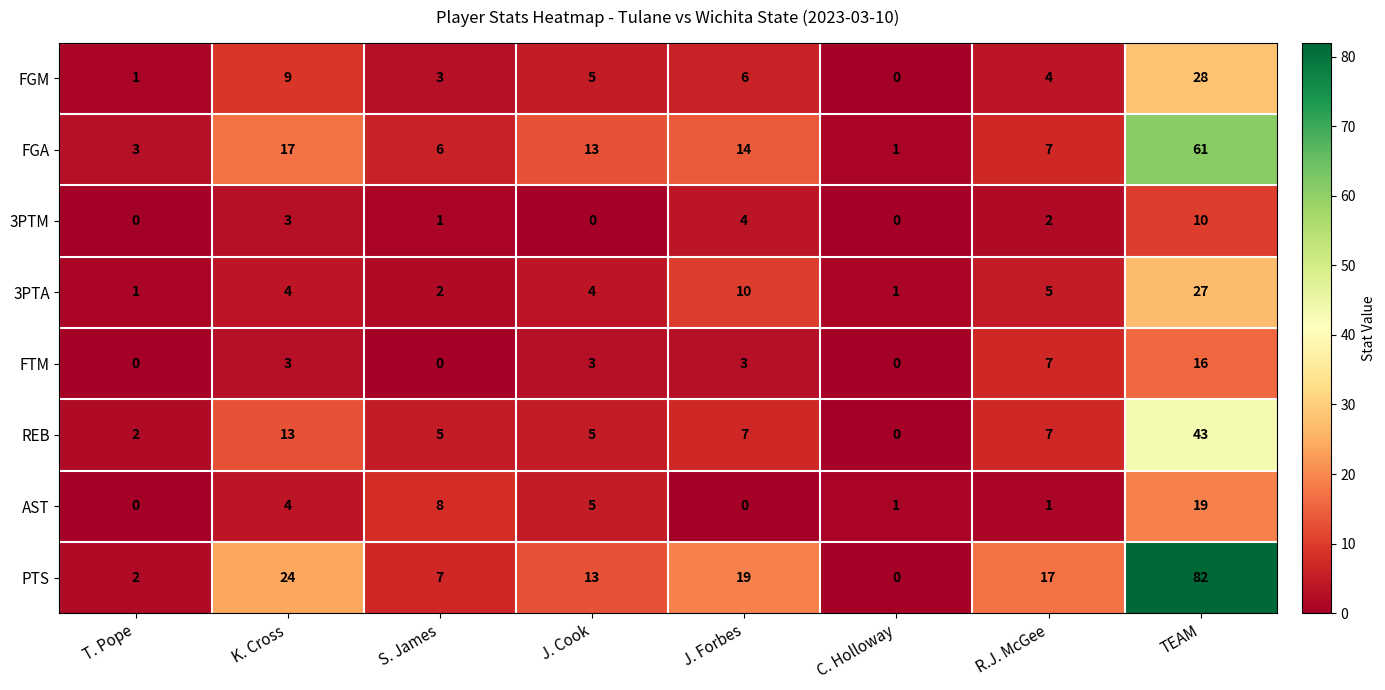

At which category is the sum across all series the highest?

TEAM